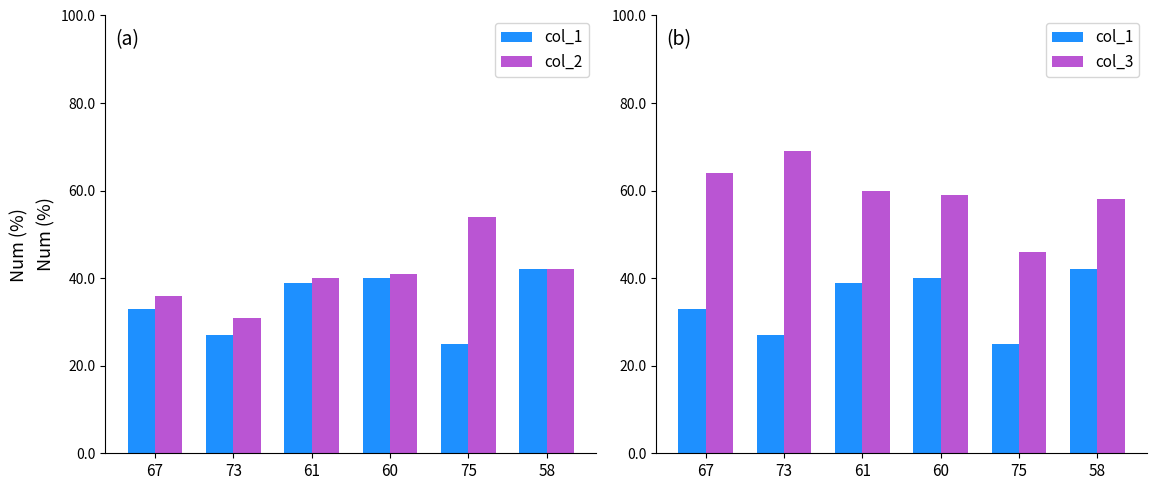

True or false: col_3 has a value of 59 at 60.

True